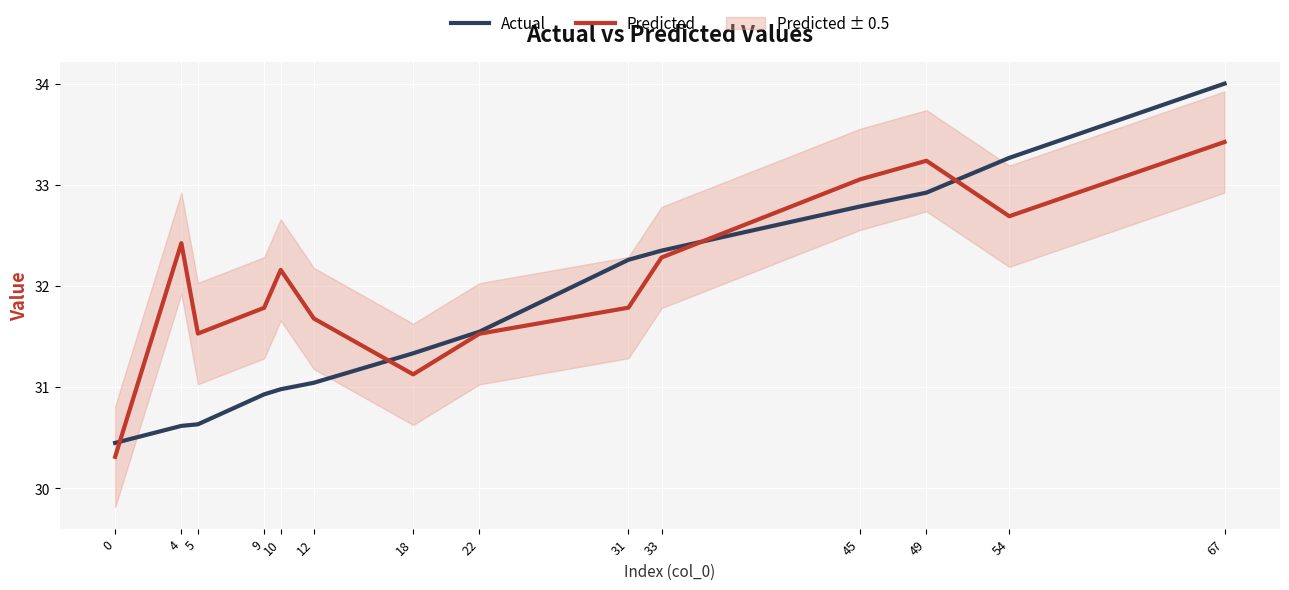

What is the average value of the Predicted series?

32.1